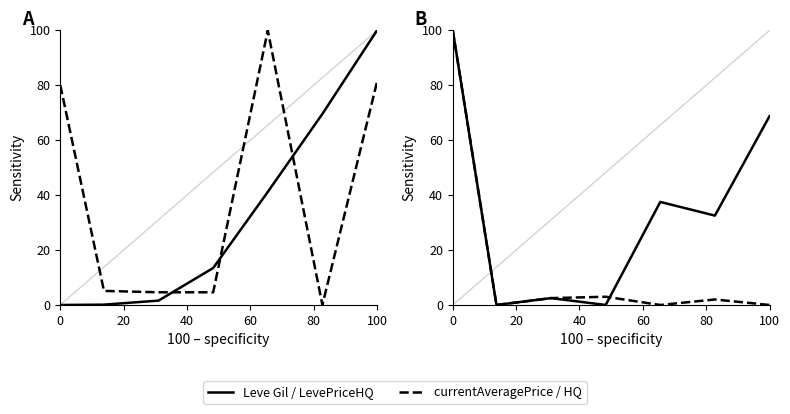

Which series has the largest range (max minus min)?

Leve Gil